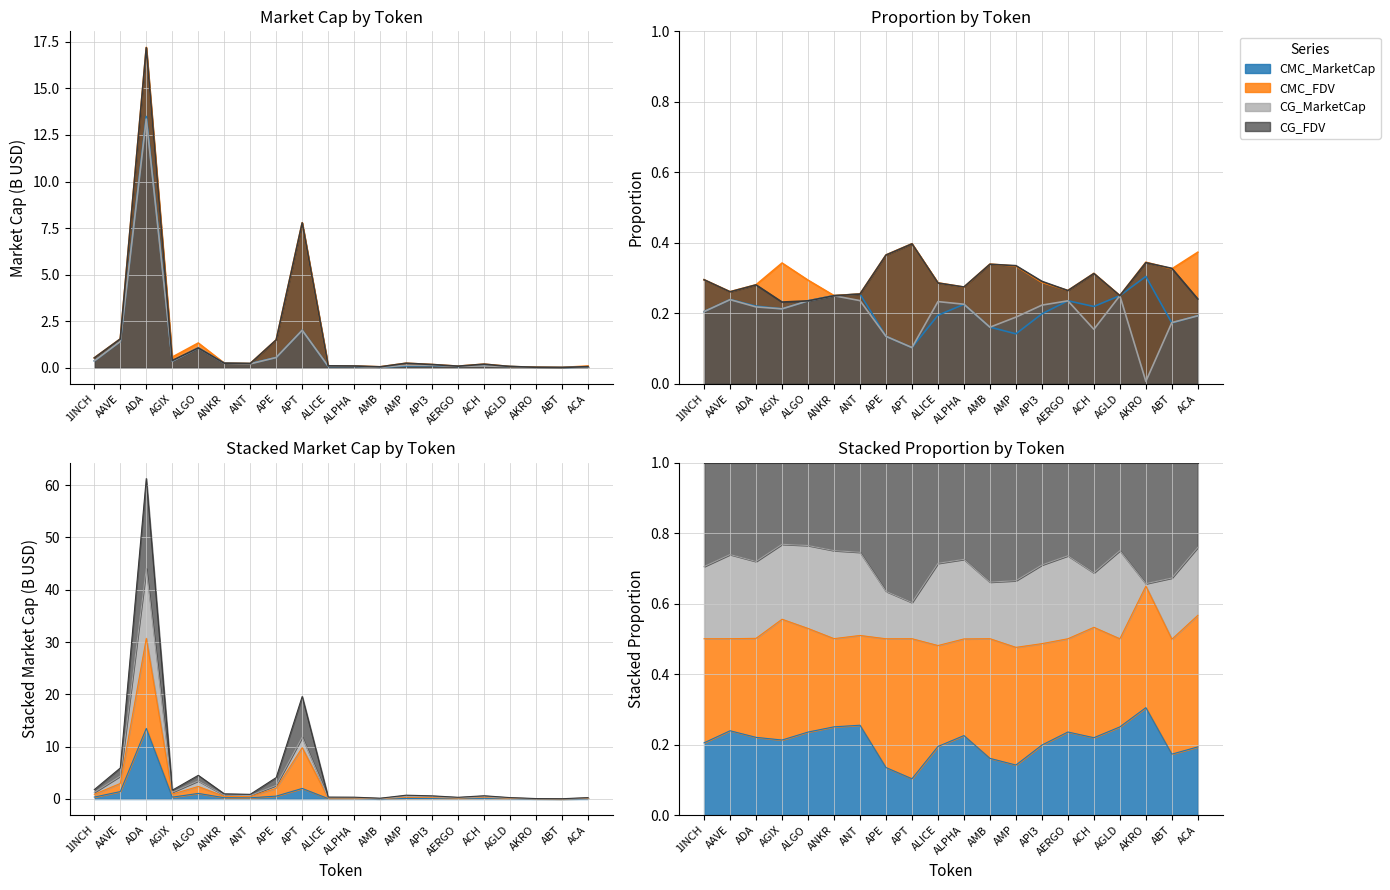

Reading left to right, list all the values displayed in this chart.

CMC_MarketCap: 1INCH=0.4	AAVE=1.4	ADA=13.5	AGIX=0.4	ALGO=1.1	ANKR=0.2	ANT=0.2	APE=0.6	APT=2.0	ALICE=0.1	ALPHA=0.1	AMB=0.0	AMP=0.1	API3=0.1	AERGO=0.1	ACH=0.1	AGLD=0.1	AKRO=0.0	ABT=0.0	ACA=0.0
CMC_FDV: 1INCH=0.5	AAVE=1.5	ADA=17.2	AGIX=0.6	ALGO=1.3	ANKR=0.2	ANT=0.2	APE=1.5	APT=7.8	ALICE=0.1	ALPHA=0.1	AMB=0.1	AMP=0.2	API3=0.2	AERGO=0.1	ACH=0.2	AGLD=0.1	AKRO=0.0	ABT=0.0	ACA=0.1
CG_MarketCap: 1INCH=0.4	AAVE=1.4	ADA=13.4	AGIX=0.4	ALGO=1.1	ANKR=0.2	ANT=0.2	APE=0.6	APT=2.0	ALICE=0.1	ALPHA=0.1	AMB=0.0	AMP=0.1	API3=0.1	AERGO=0.1	ACH=0.1	AGLD=0.1	AKRO=0.0	ABT=0.0	ACA=0.0
CG_FDV: 1INCH=0.5	AAVE=1.5	ADA=17.2	AGIX=0.4	ALGO=1.1	ANKR=0.2	ANT=0.2	APE=1.5	APT=7.8	ALICE=0.1	ALPHA=0.1	AMB=0.1	AMP=0.2	API3=0.2	AERGO=0.1	ACH=0.2	AGLD=0.1	AKRO=0.0	ABT=0.0	ACA=0.1